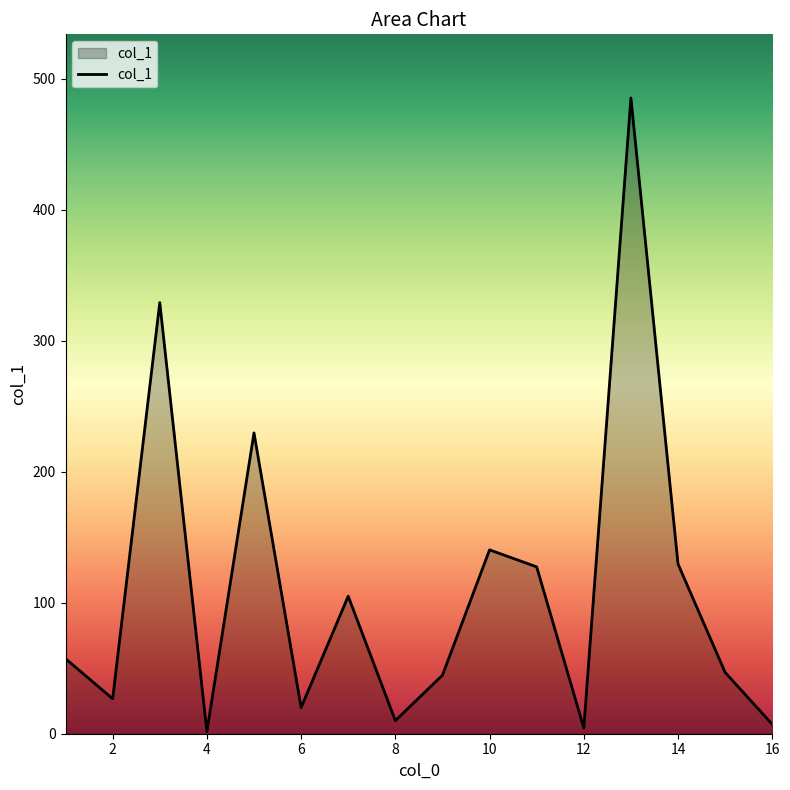

Count the number of values greater than 57.

8